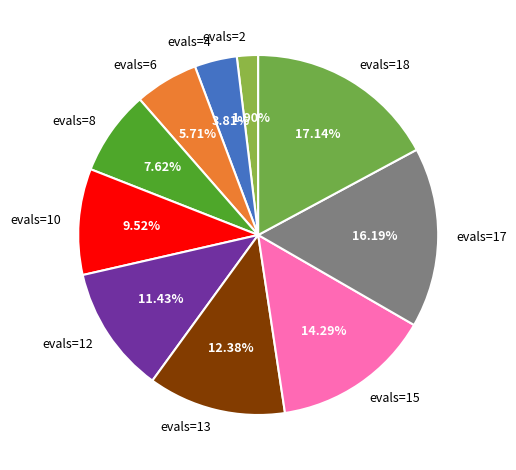

Rank the categories by value from lowest to highest.

evals=2, evals=4, evals=6, evals=8, evals=10, evals=12, evals=13, evals=15, evals=17, evals=18